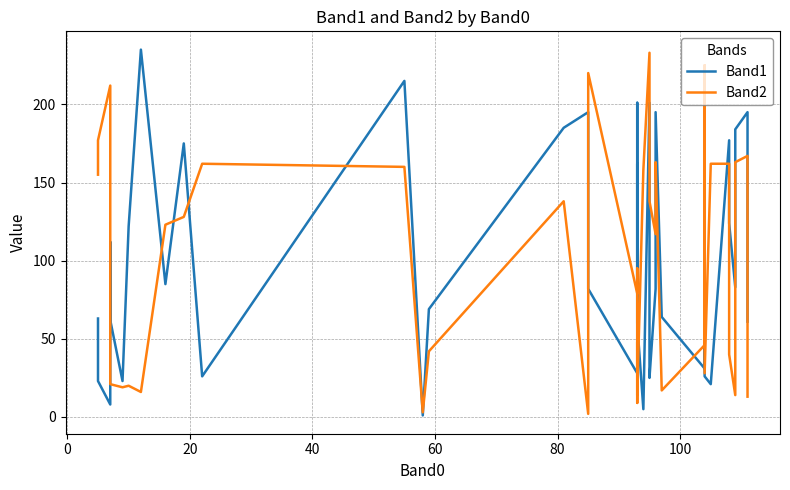

What is the sum of all Band2 values?

4057